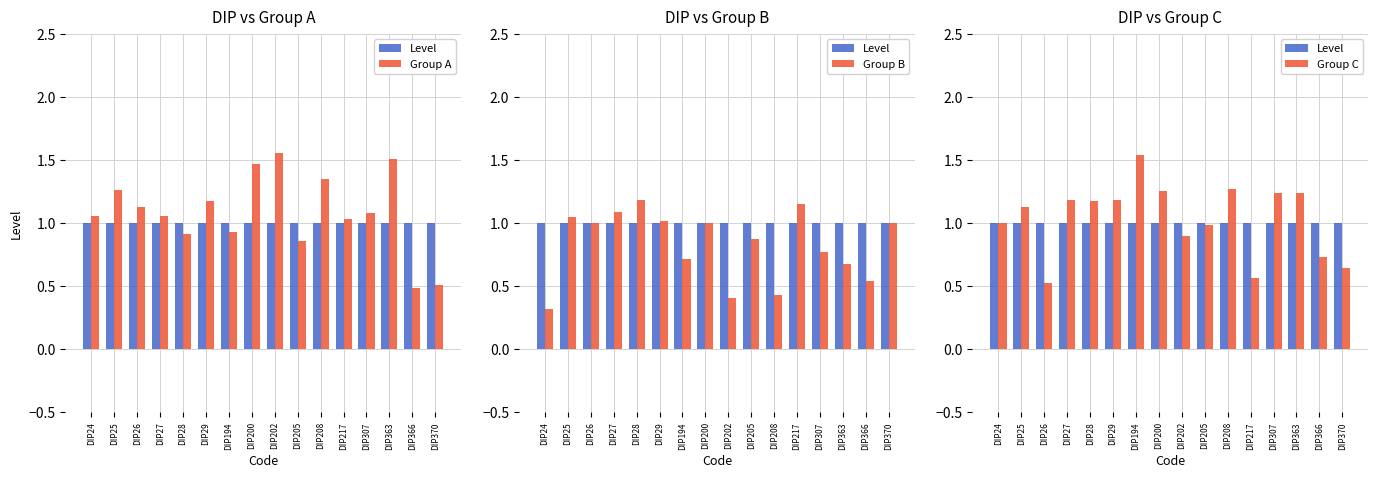

Which series has the widest spread of values?

Group A